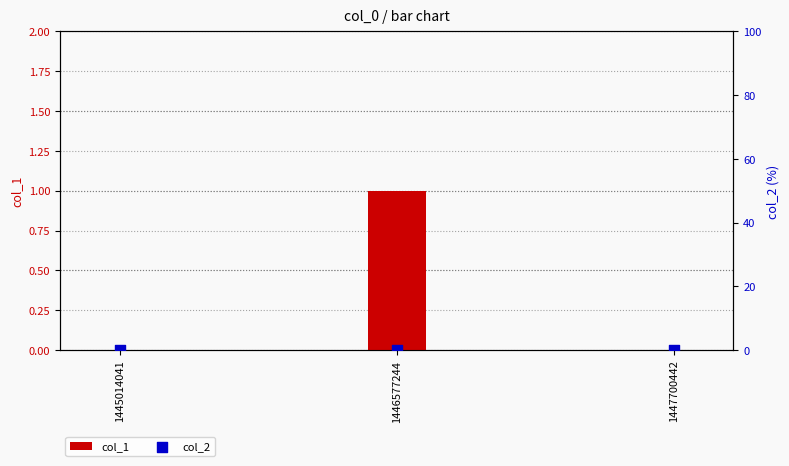

Which series has the widest spread of Y values?

col_1